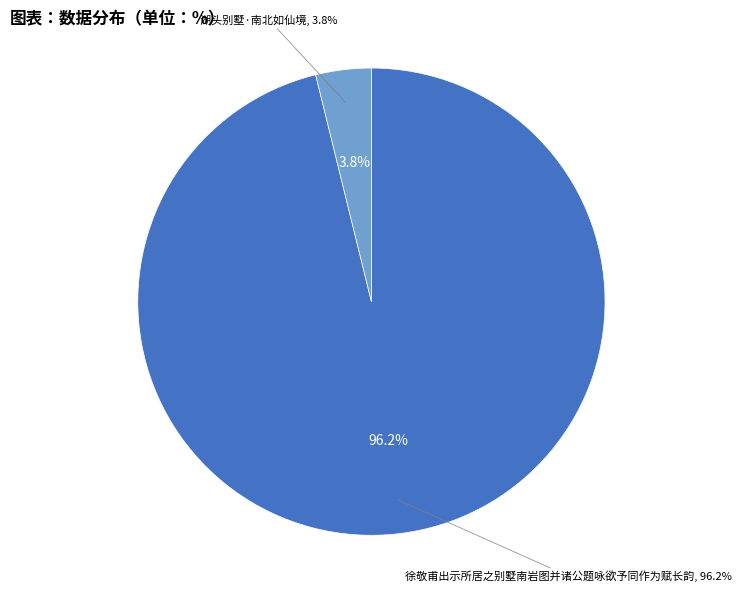

The 徐敬甫出示所居之别墅南岩图并诸公题咏欲予同作为赋长韵 slice represents 99% of the pie. True or false?

False